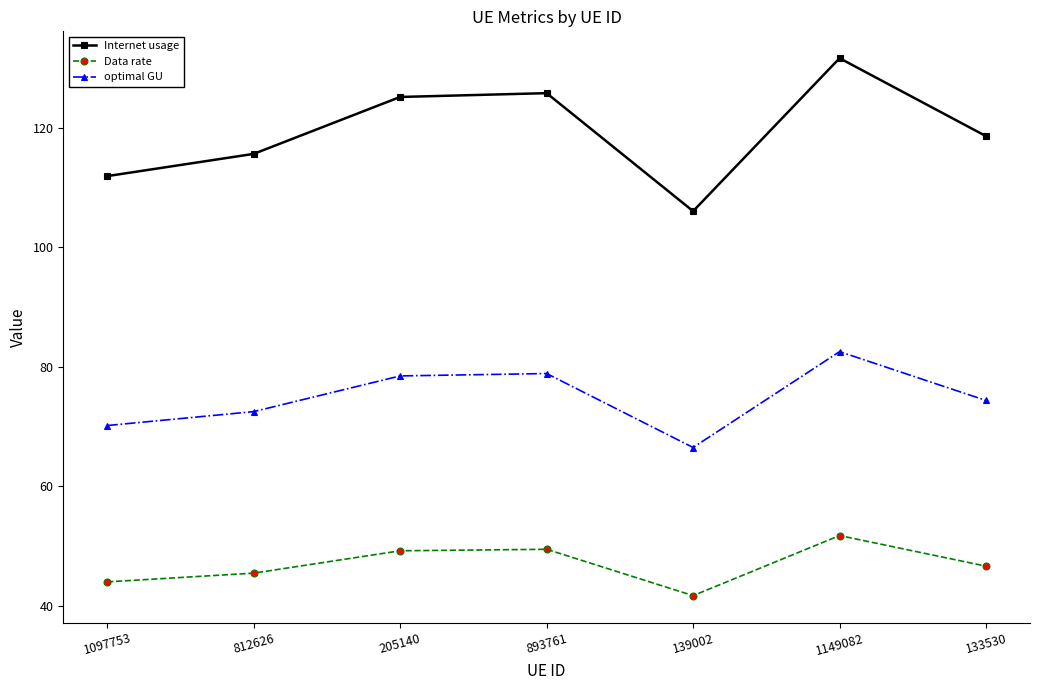

Rank the series at 205140 from lowest to highest value.

Data rate, optimal GU, Internet usage